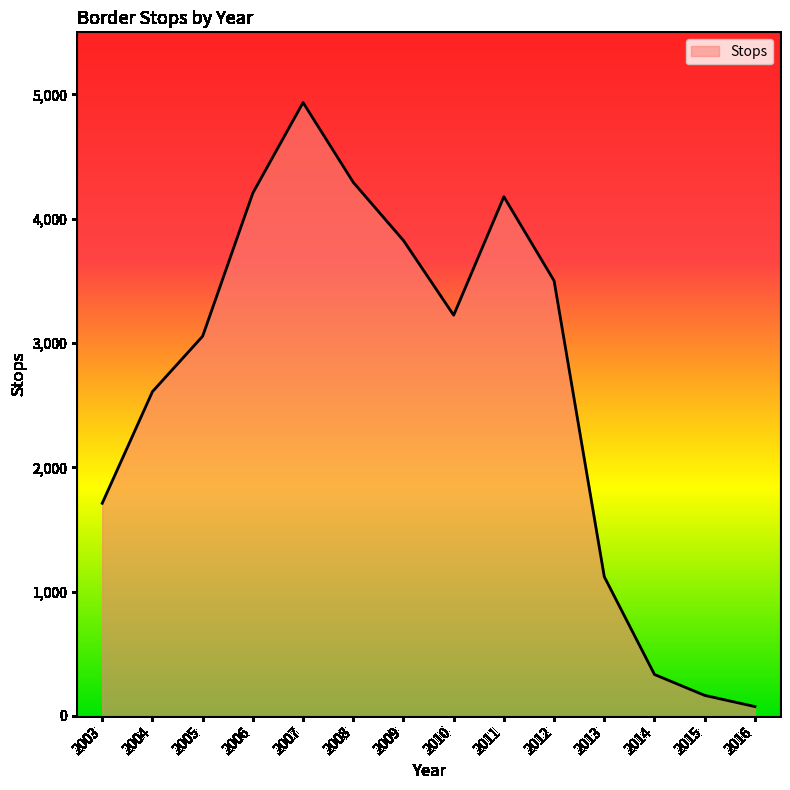

The chart shows a value of 4207 at 2006. True or false?

True